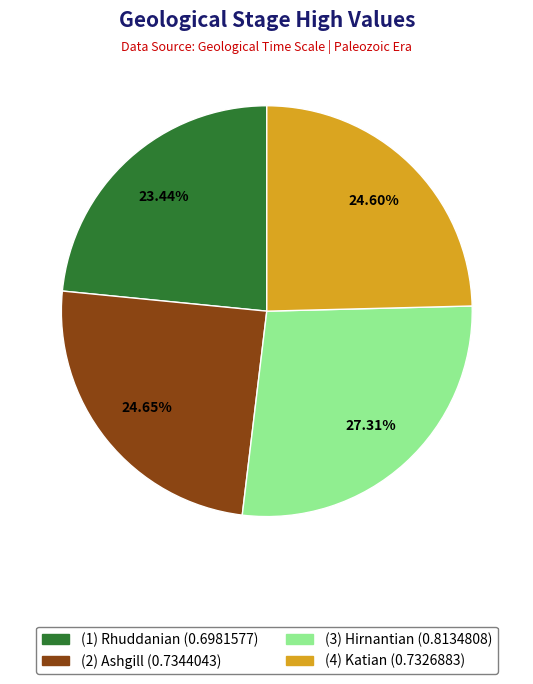

To the nearest percent, what percentage of the pie is (1) Rhuddanian?

23%